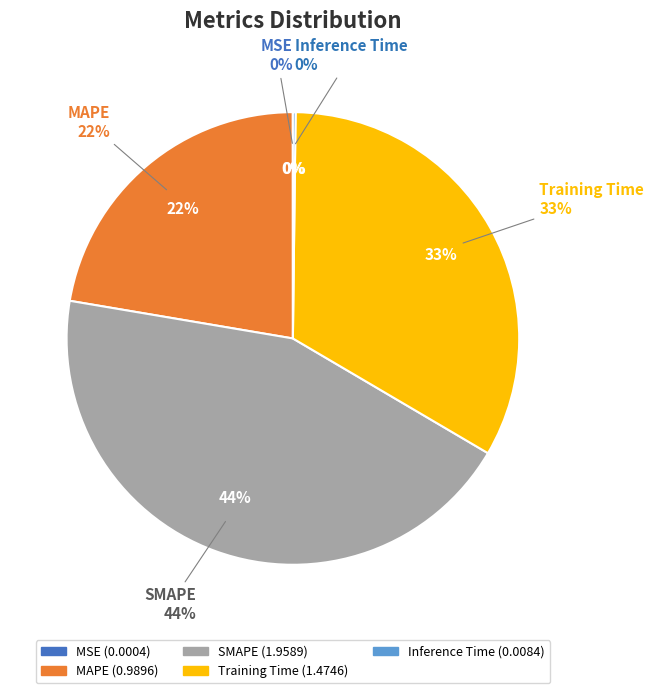

Which category has the biggest portion of the pie?

SMAPE